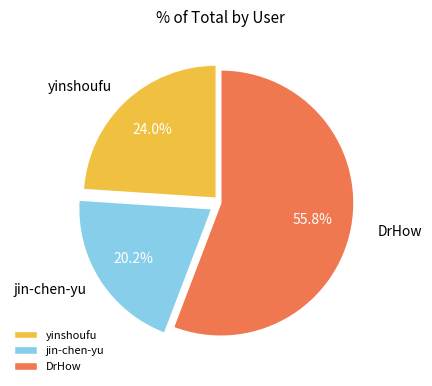

Does yinshoufu represent more than half of the total?

No